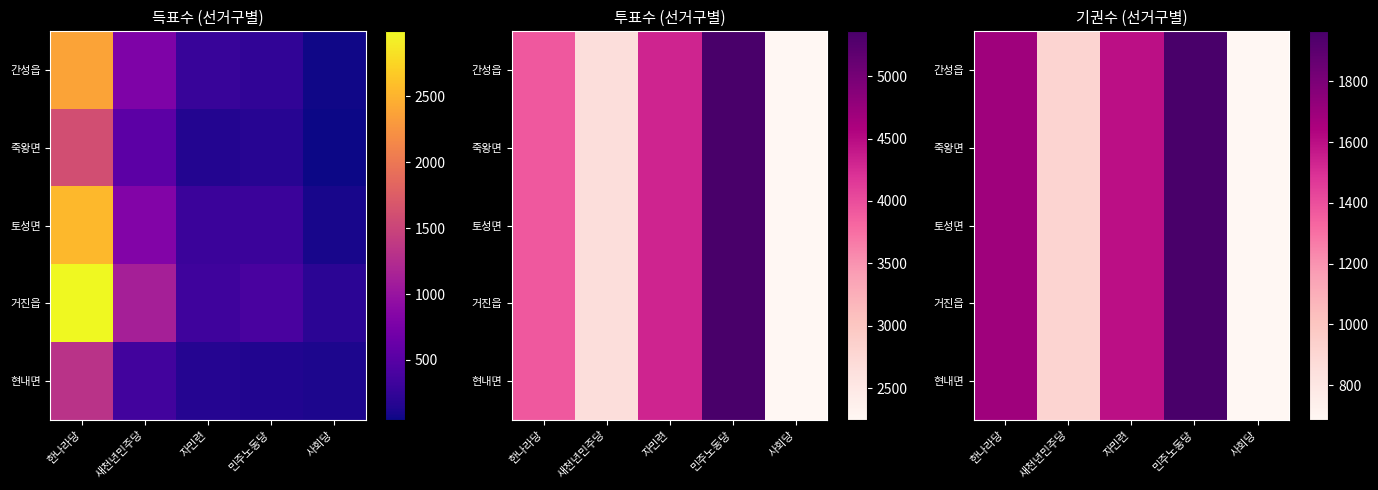

Between 자민련 and 민주노동당, which is larger?

민주노동당